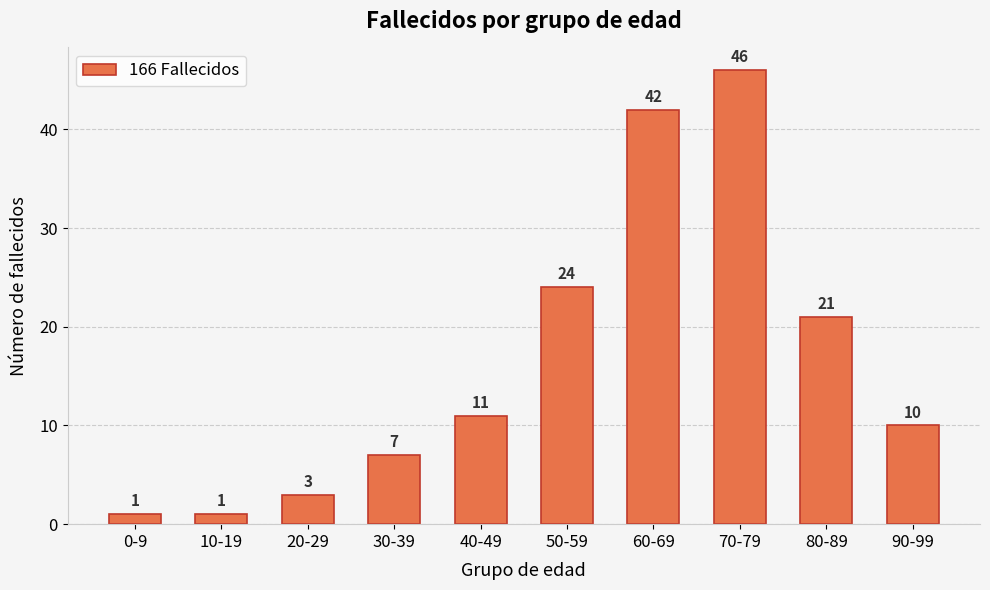

Is it true that the value at 80-89 is 21?

True